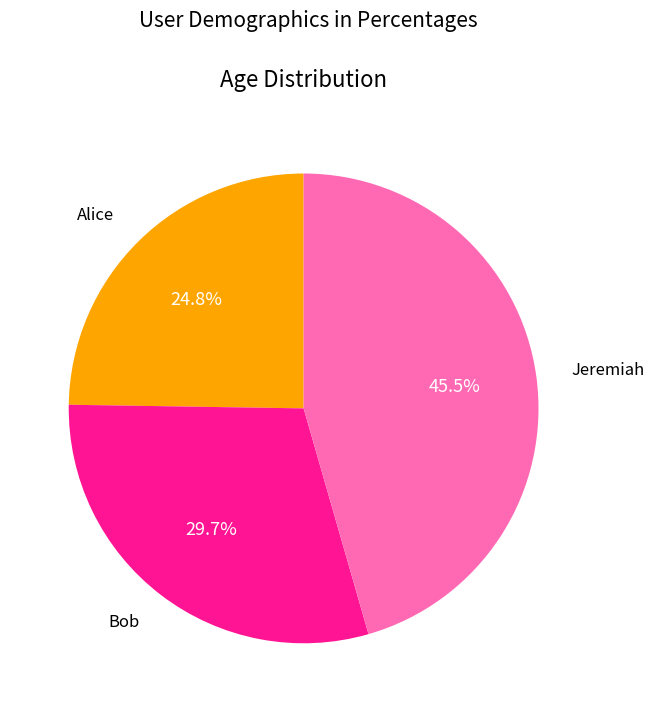

Is there a majority slice in this chart?

No